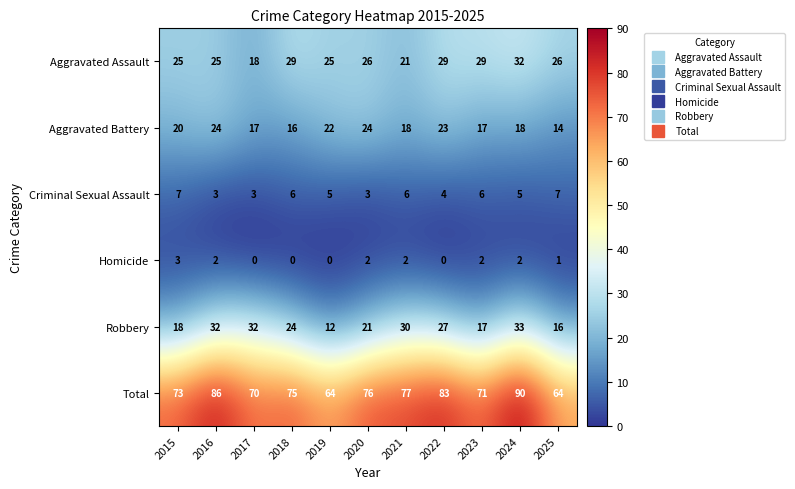

What is the difference between the highest and lowest values at 2020?

74